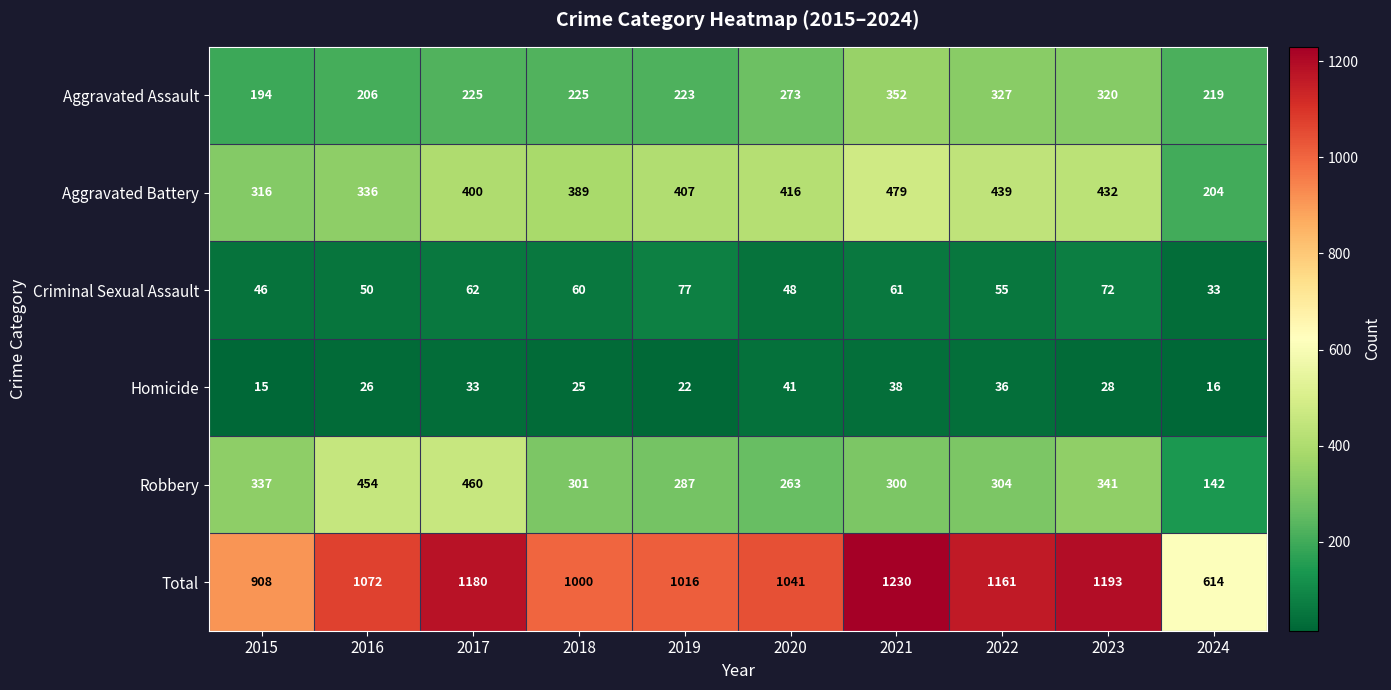

At how many categories does at least one series exceed 792?

9